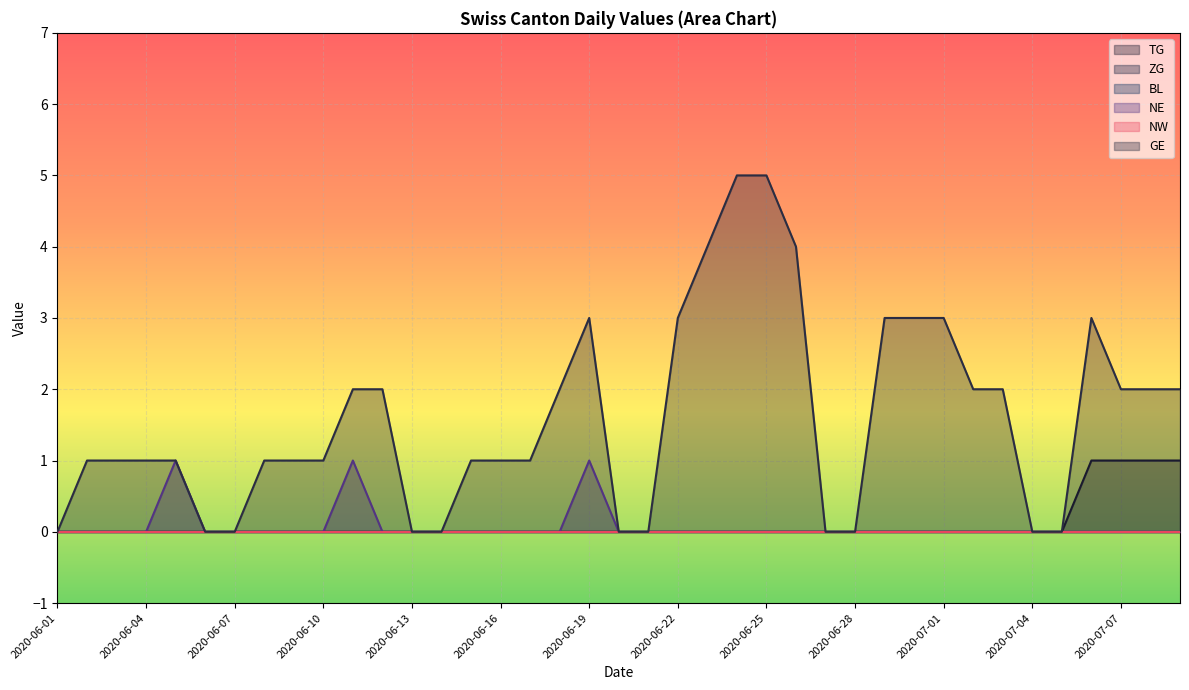

List the labels in order of NE value, smallest first.

2020-06-01, 2020-06-09, 2020-06-13, 2020-06-17, 2020-06-21, 2020-06-25, 2020-06-29, 2020-07-03, 2020-07-07, 2020-07-09, 2020-06-05